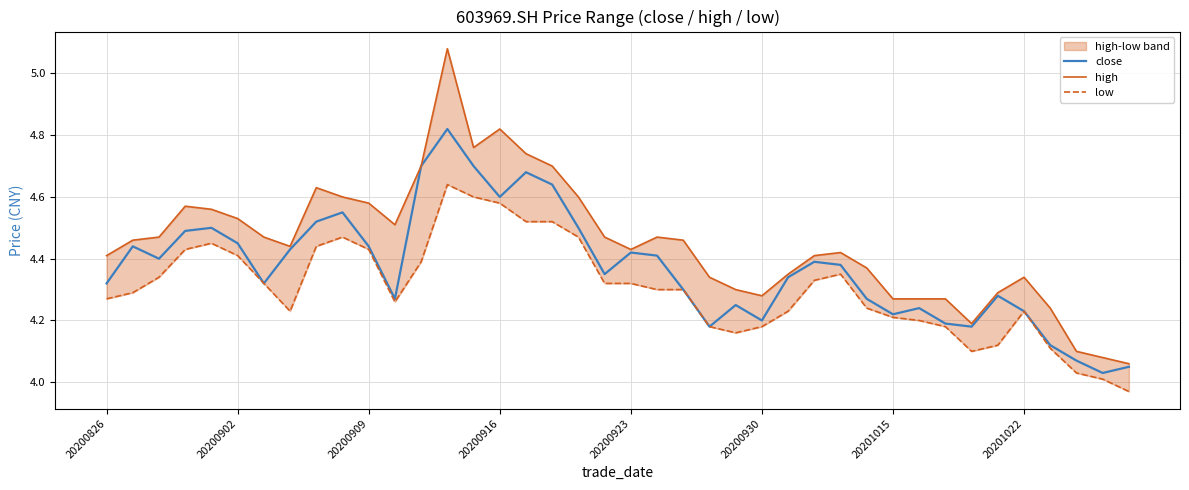

List the series in order of their overall mean, lowest first.

low, close, high